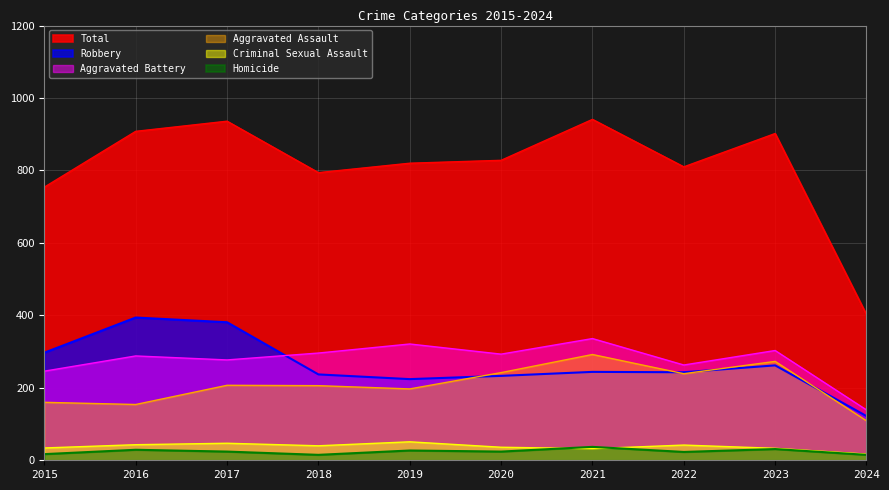

Read the Total value at 2015.

754